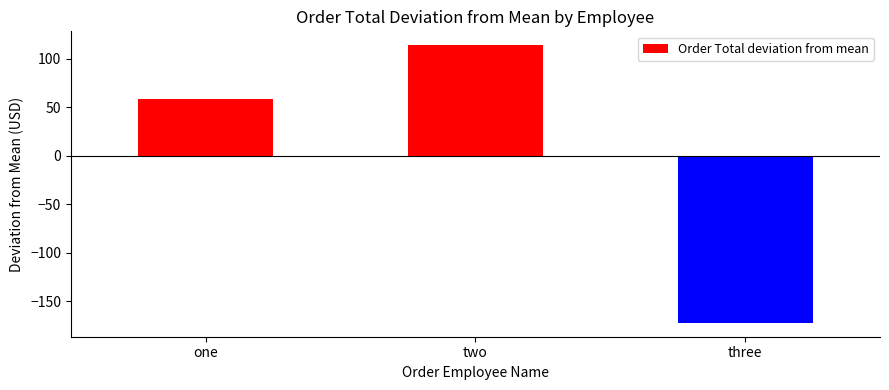

What is the label of the 1st bar from the right?

three